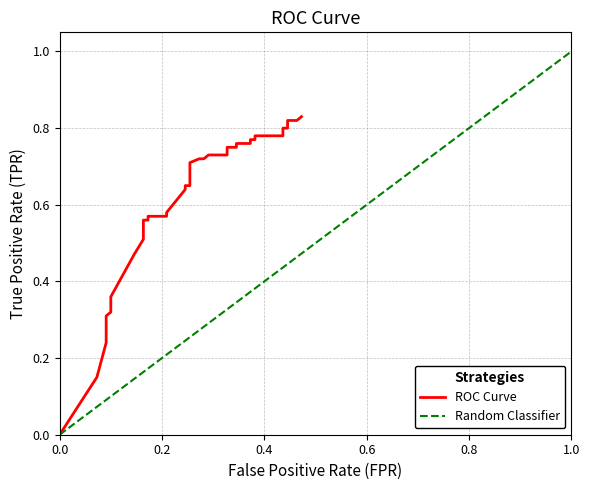

What is the greatest value displayed?

0.8